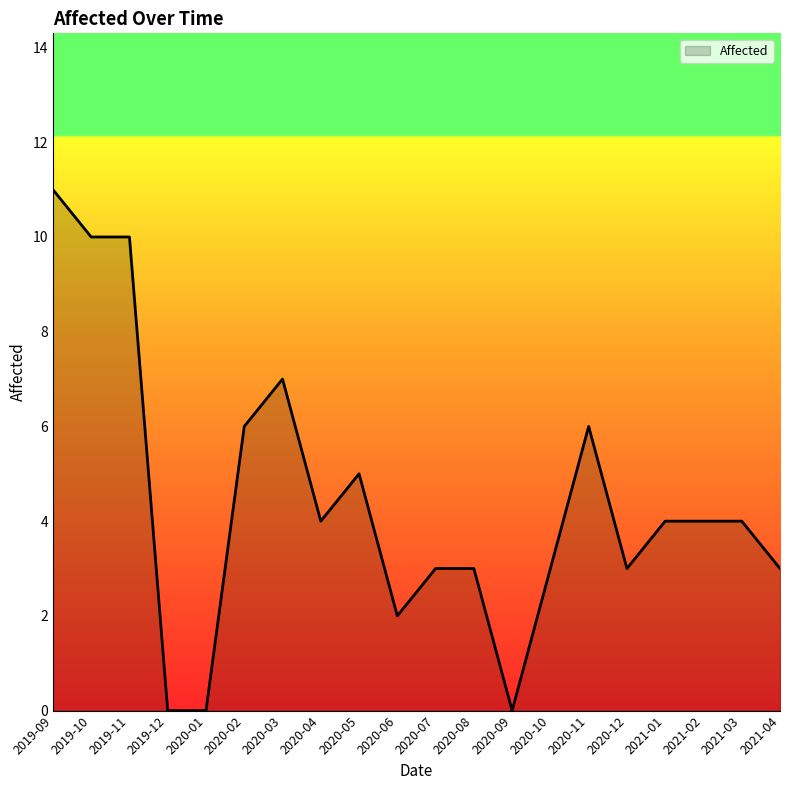

What is the maximum value shown in the chart?

11